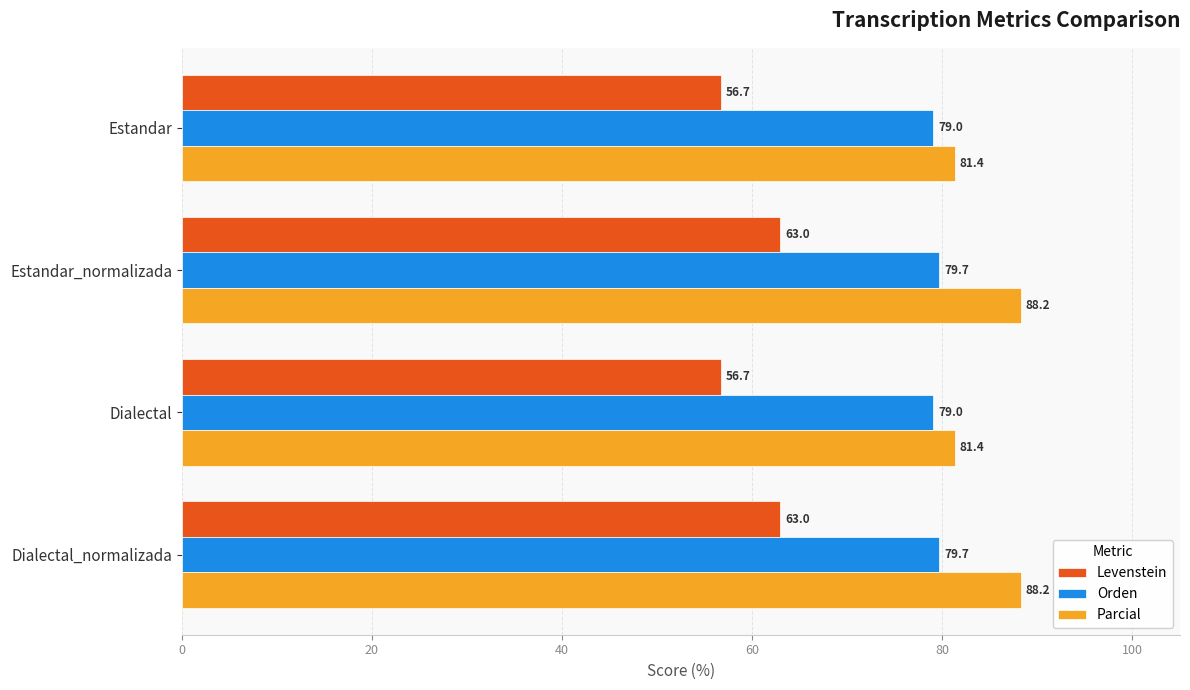

List the series in order of their peak value, lowest first.

Levenstein, Orden, Parcial